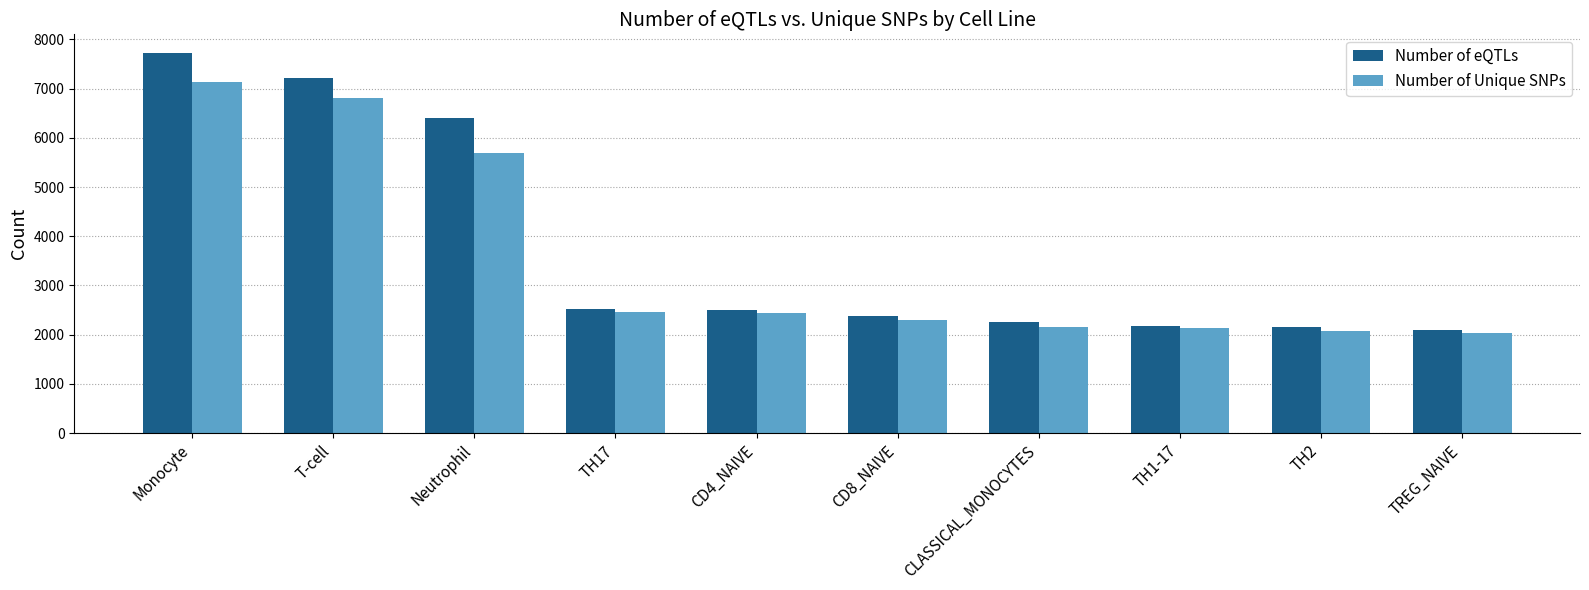

True or false: Number of Unique SNPs has a value of 2301 at CD8_NAIVE.

True